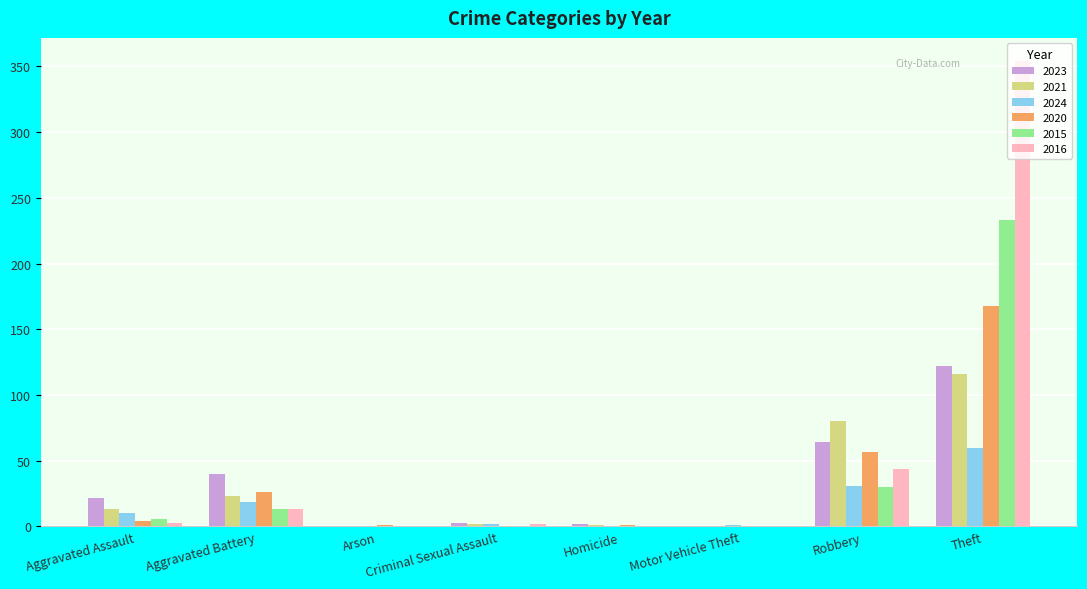

What is the average value of the 2015 series?

35